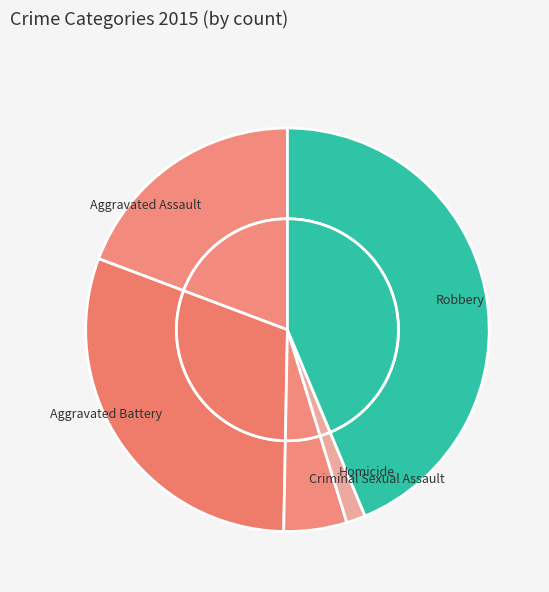

Which has a higher value, Aggravated Assault or Robbery?

Robbery